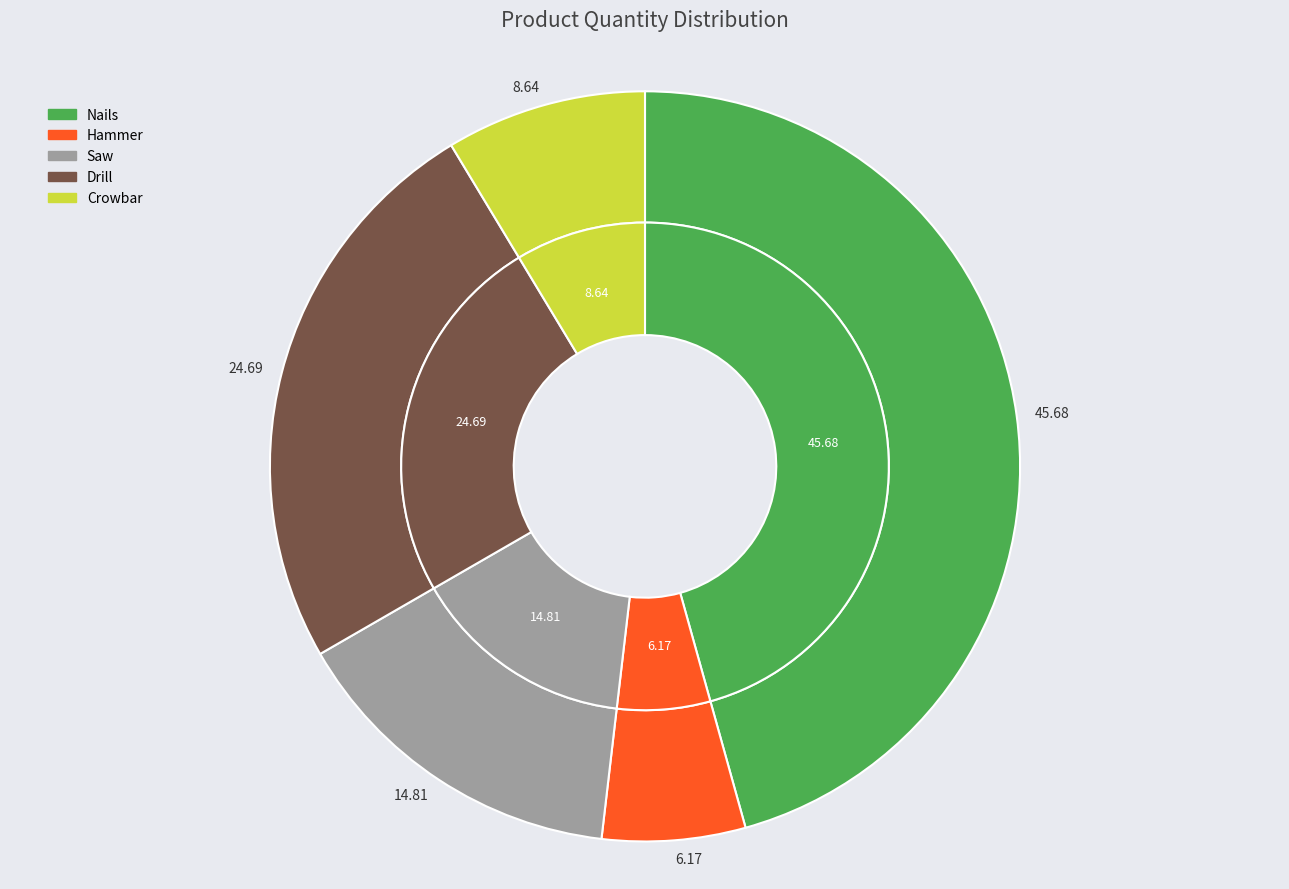

Do Crowbar and Saw together represent more than half of the pie?

No